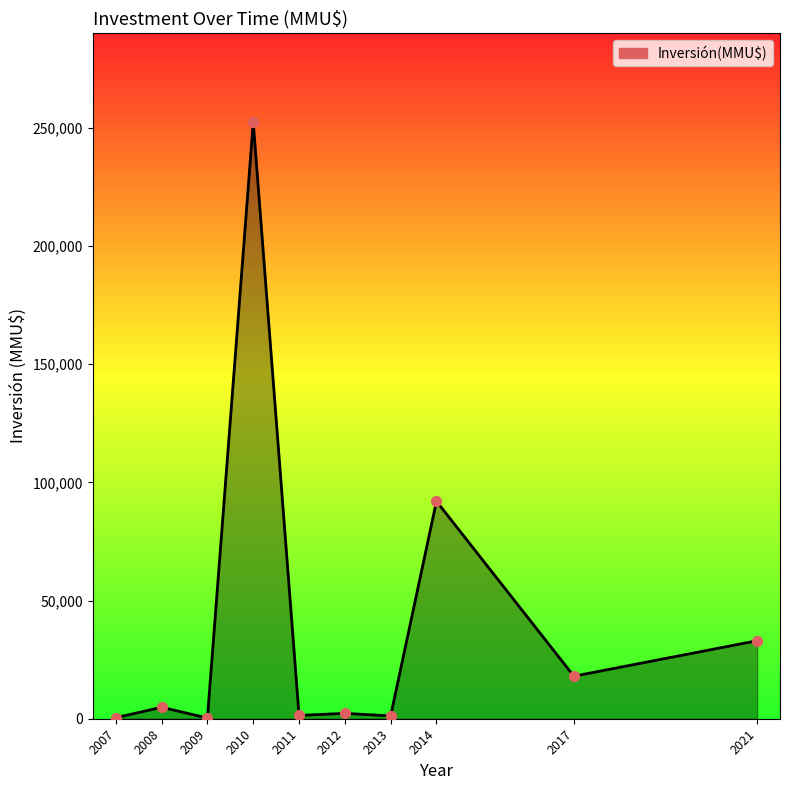

Approximately how many times larger is the value at 2008 compared to 2013?

4.0